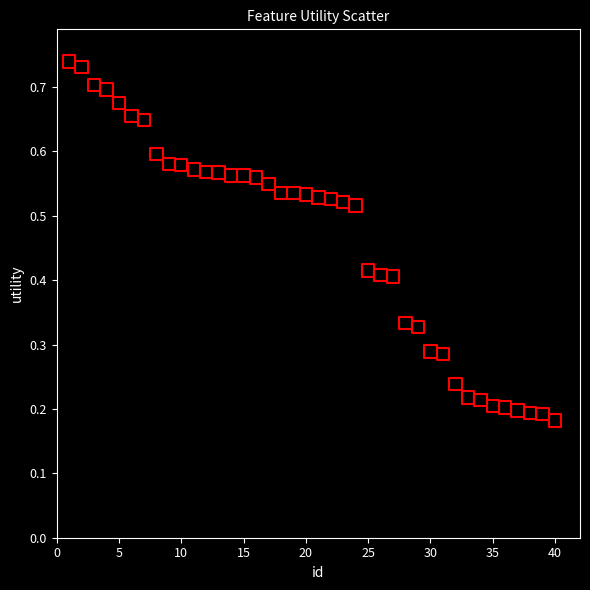

What is the range of X values (max minus min)?

39.0